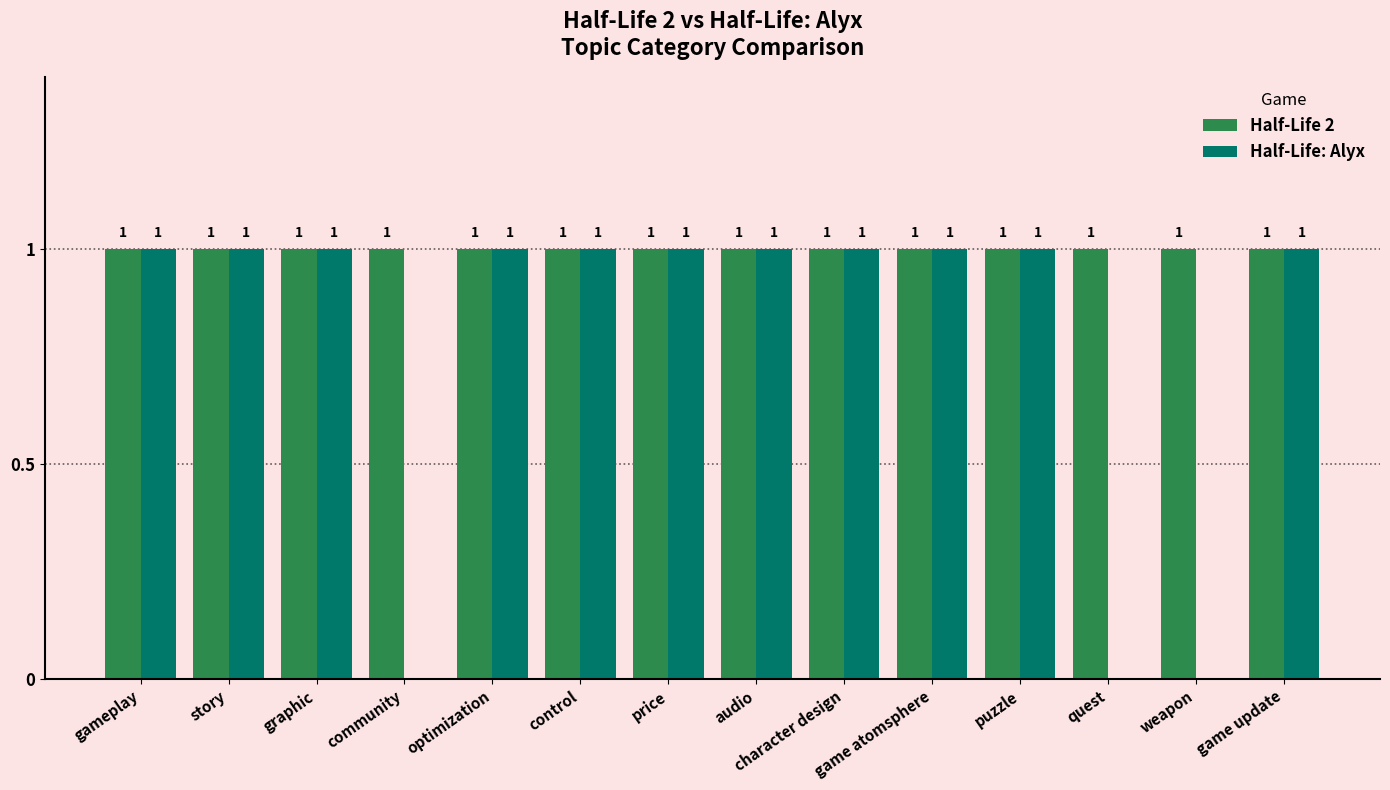

What are all the series names shown in the legend?

Half-Life 2, Half-Life: Alyx